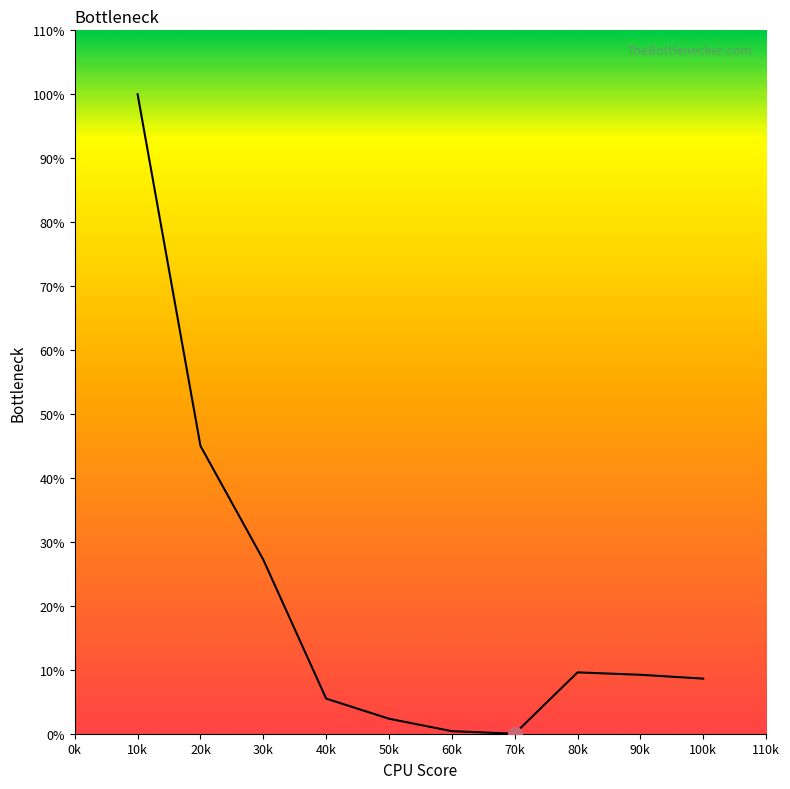

What position from the right is 20k?

9